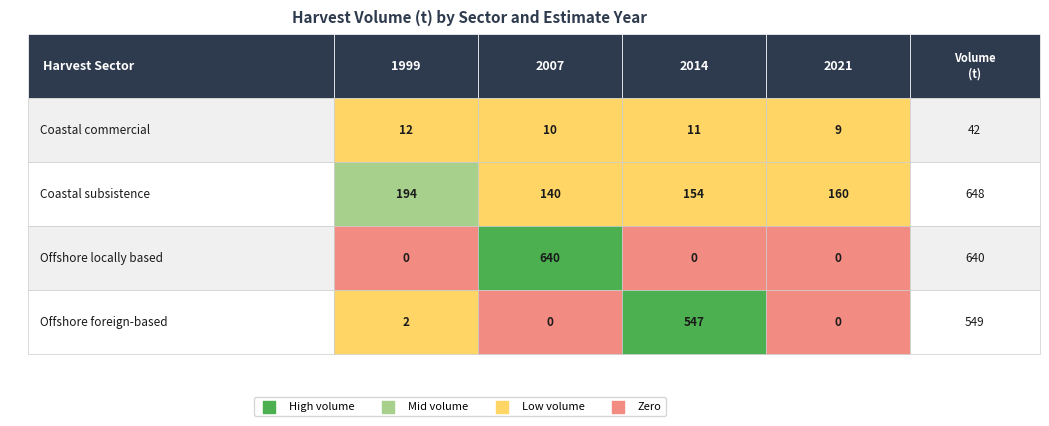

Which series has the largest total across all categories?

Coastal subsistence